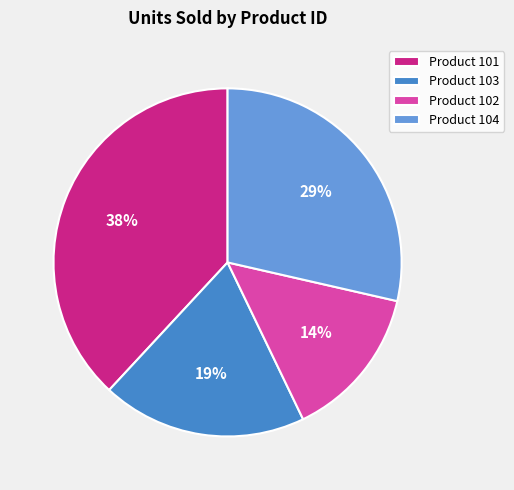

Is there a majority slice in this chart?

No